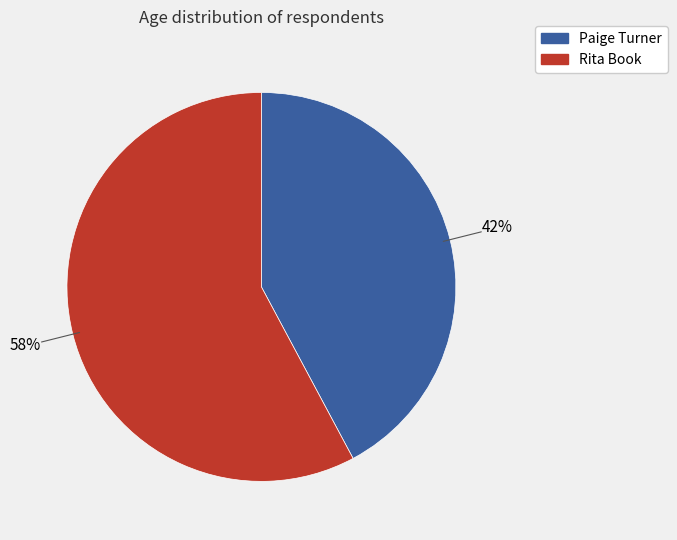

To the nearest percent, what portion does Paige Turner represent?

42%